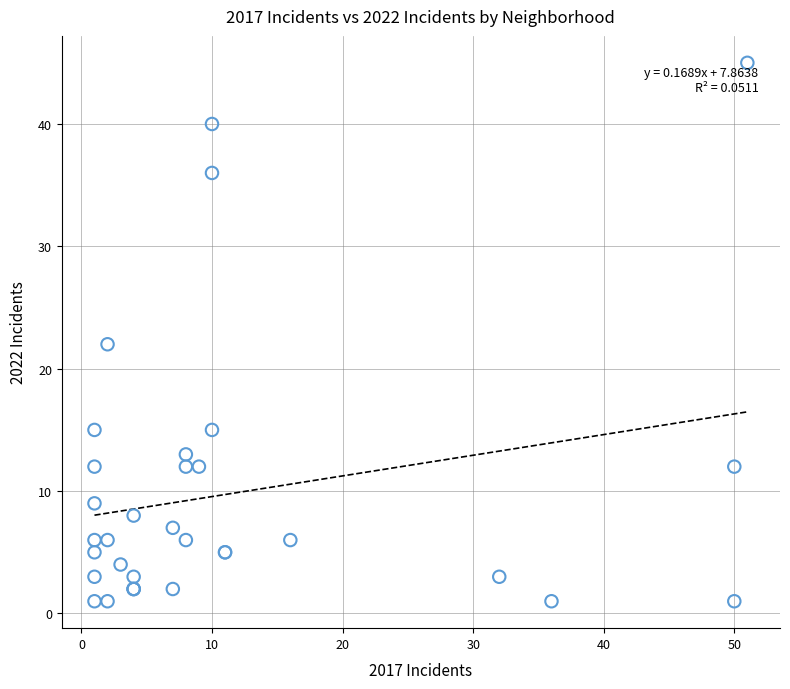

What Y value in the scatter plot is closest to 23?

22